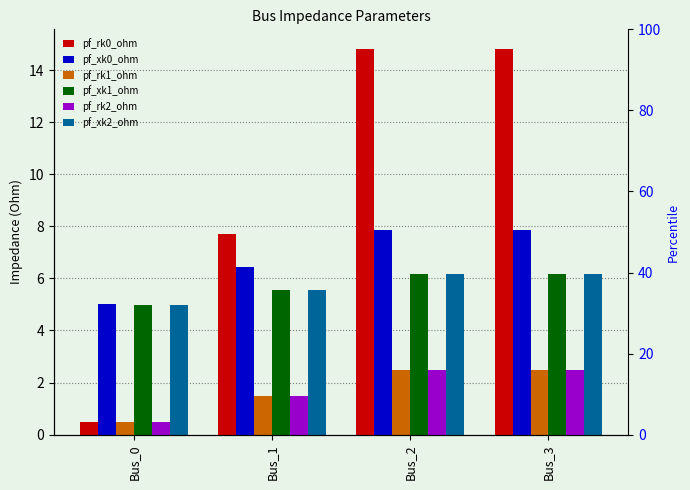

Is it true that pf_rk2_ohm equals 0.4 at Bus_1?

False